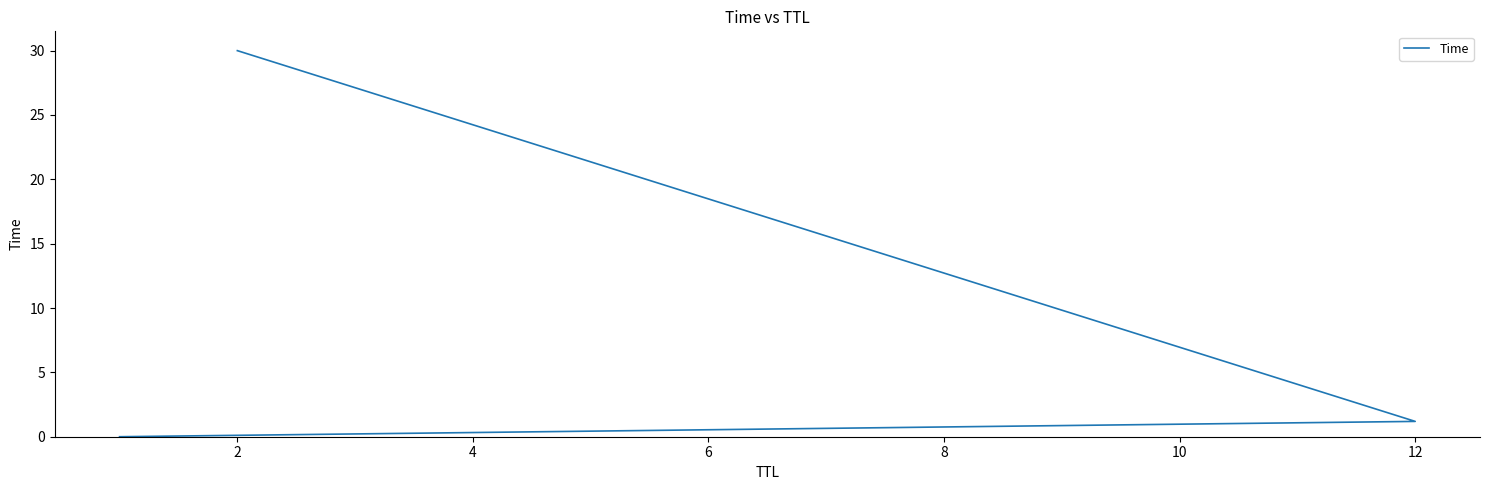

Does the chart display data point markers on the line(s)?

No